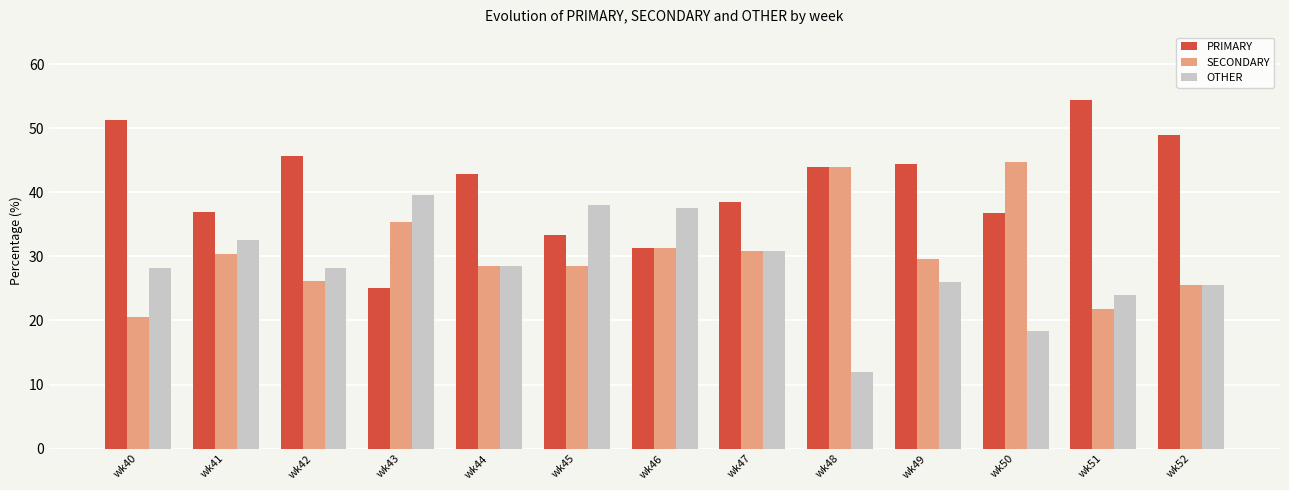

Which series has the largest total across all categories?

PRIMARY